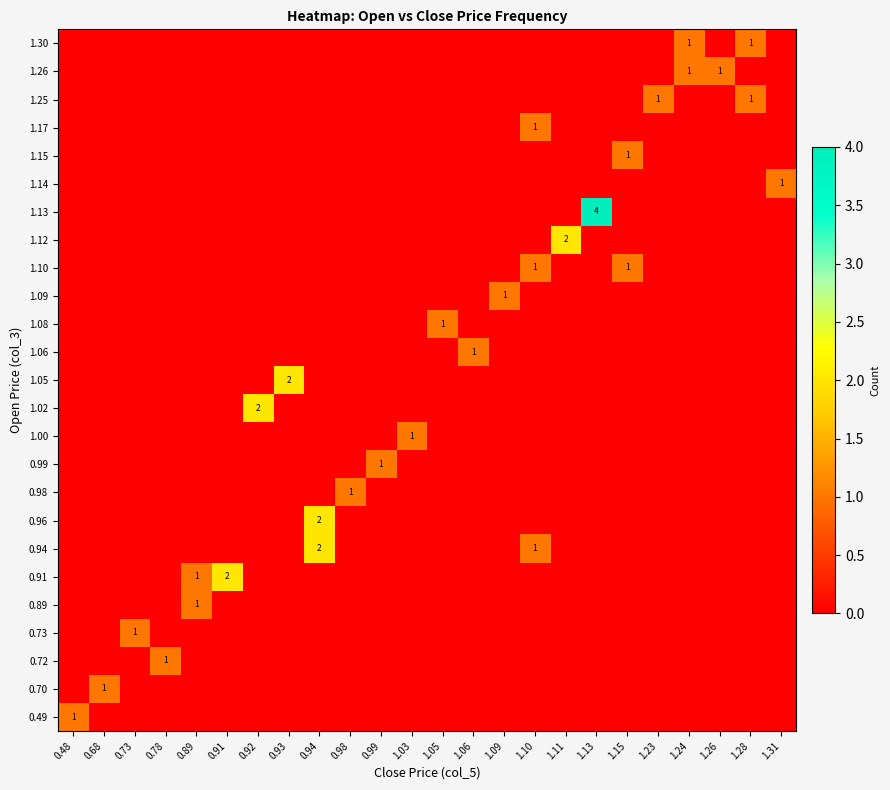

The 1.30 series shows 0 at 1.10. True or false?

True